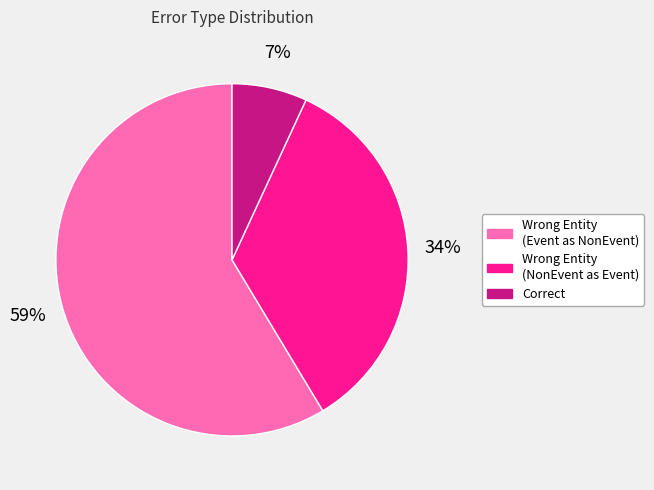

To the nearest percent, what is the difference between the largest and smallest slice percentages?

52%